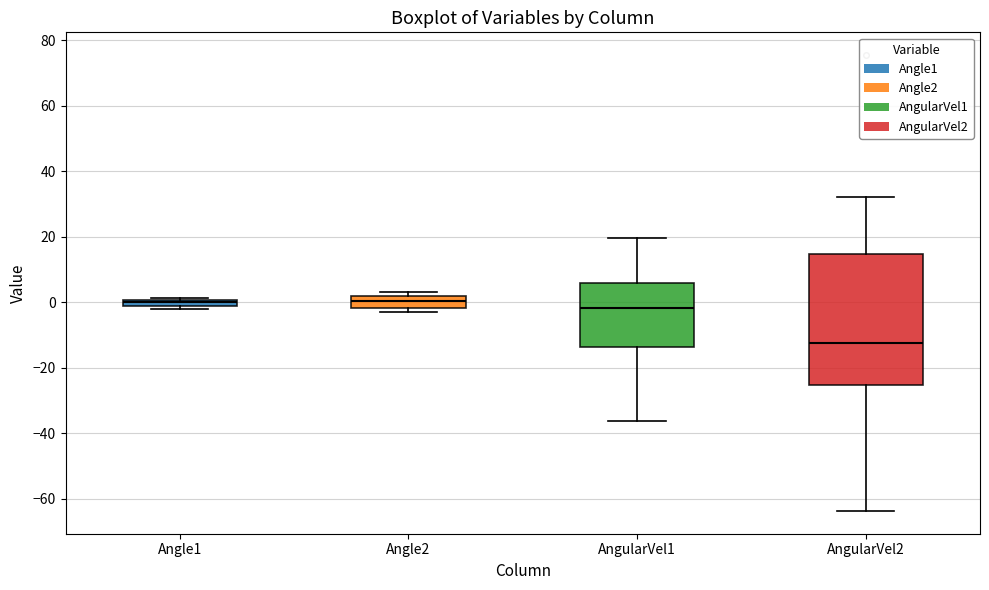

Where does the median line of the box for Angle2 sit on the y-axis? The values are not printed on the chart, so give them approximately, as read against the axis.

0